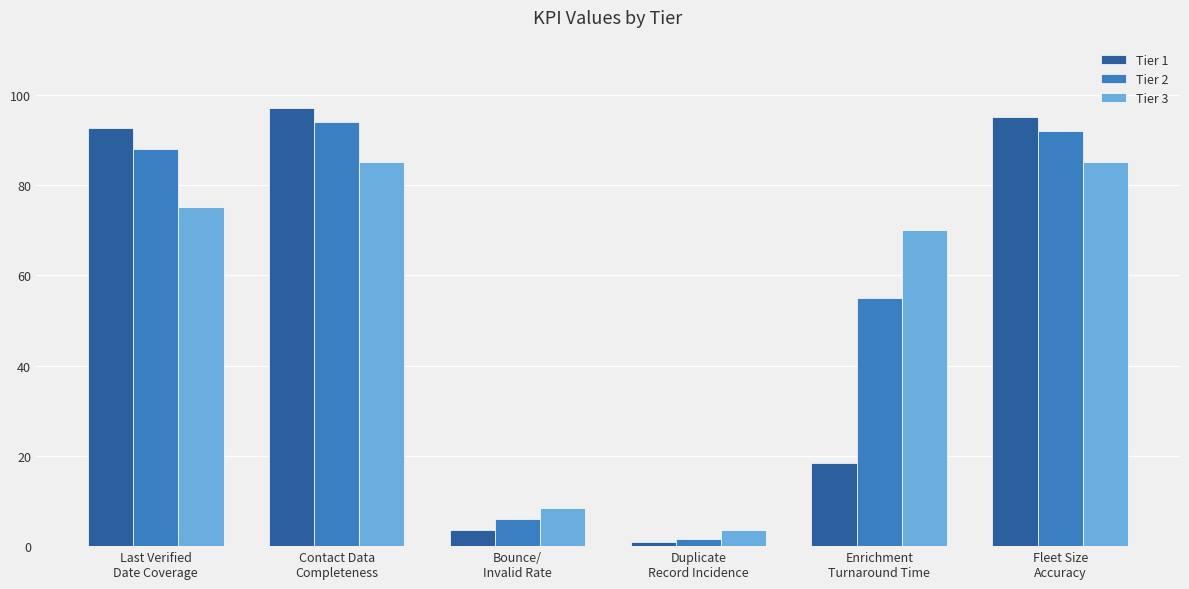

Is it true that Tier 3 equals 85.0 at Contact Data
Completeness?

True